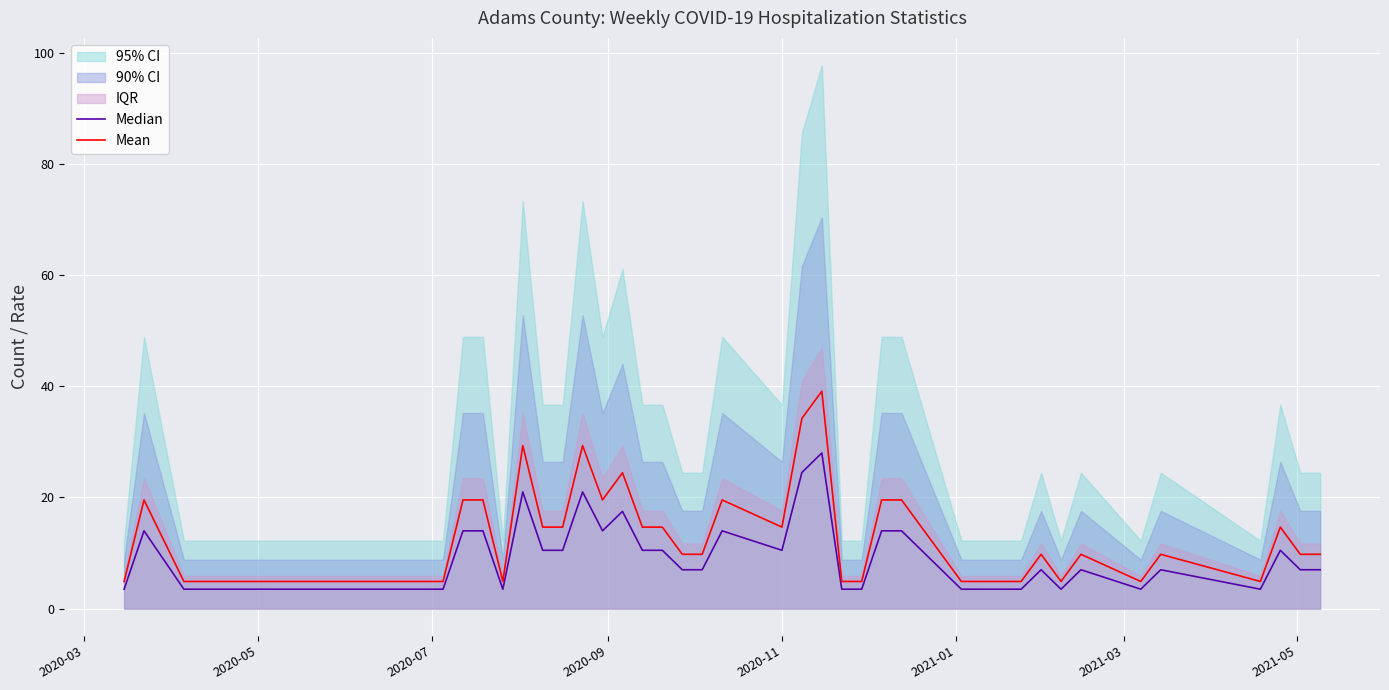

What is the difference between the second highest and minimum values in the Mean series?

29.3